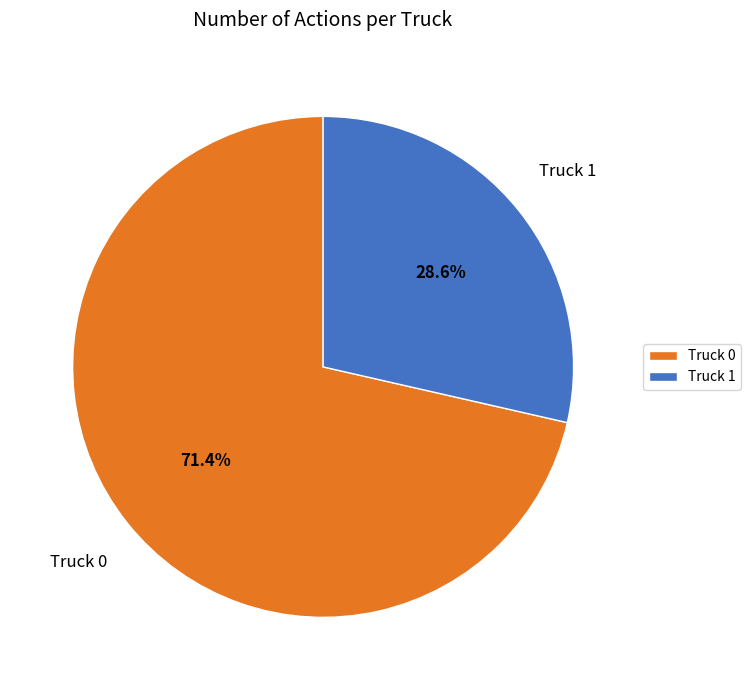

Is Truck 1 the majority of the pie?

No